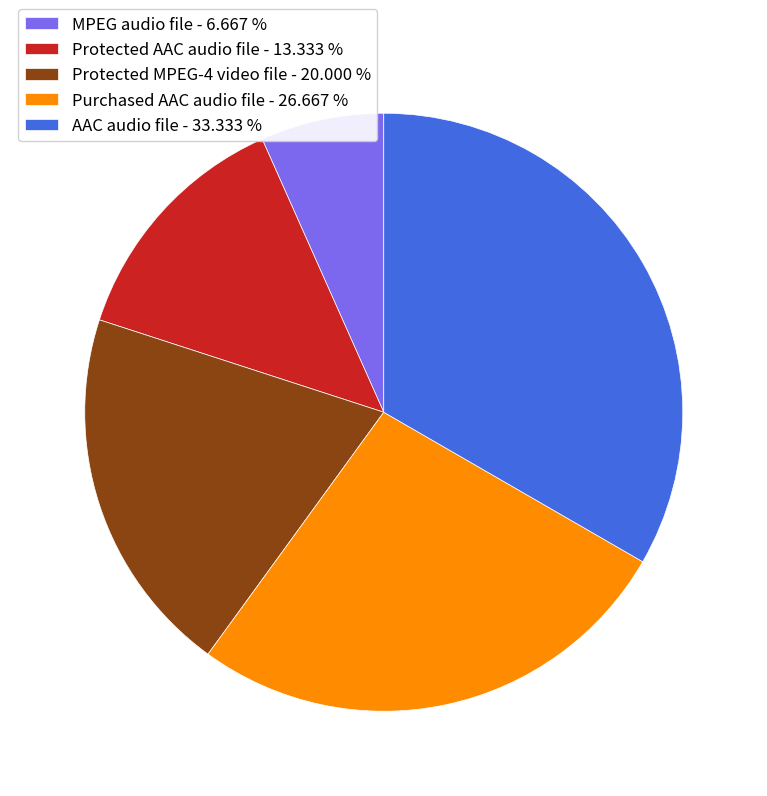

Is there any slice that represents more than half of the pie?

No